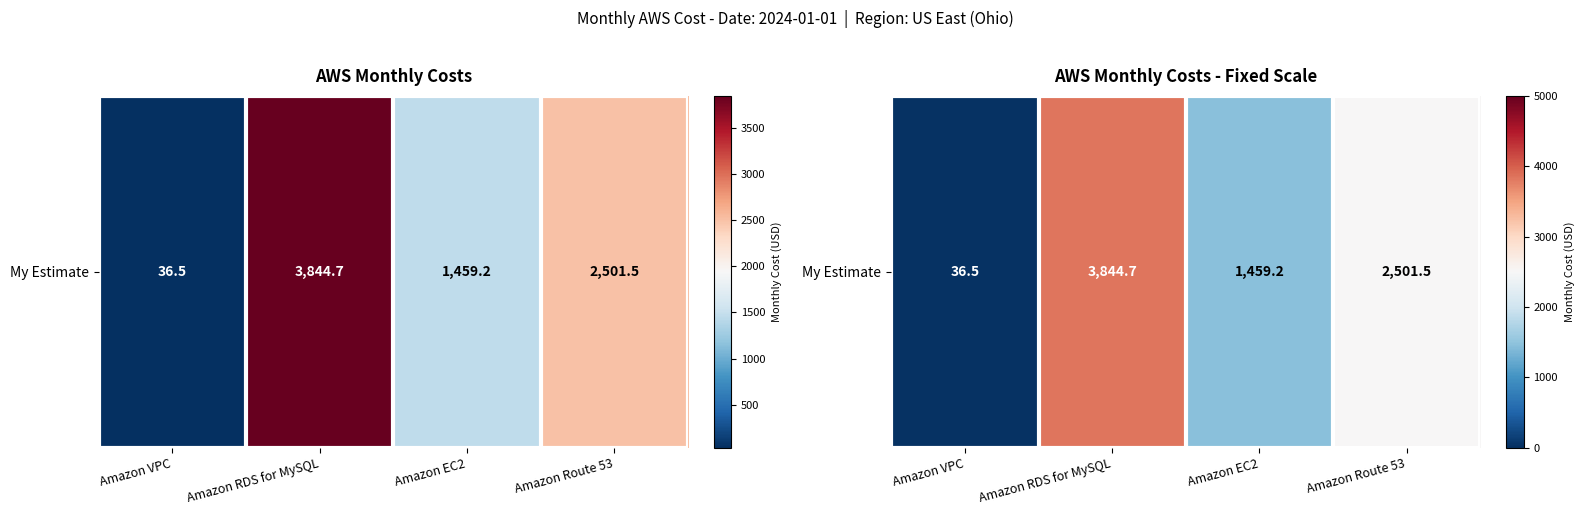

True or false: the data shows 6430.2 at Amazon RDS for MySQL.

False